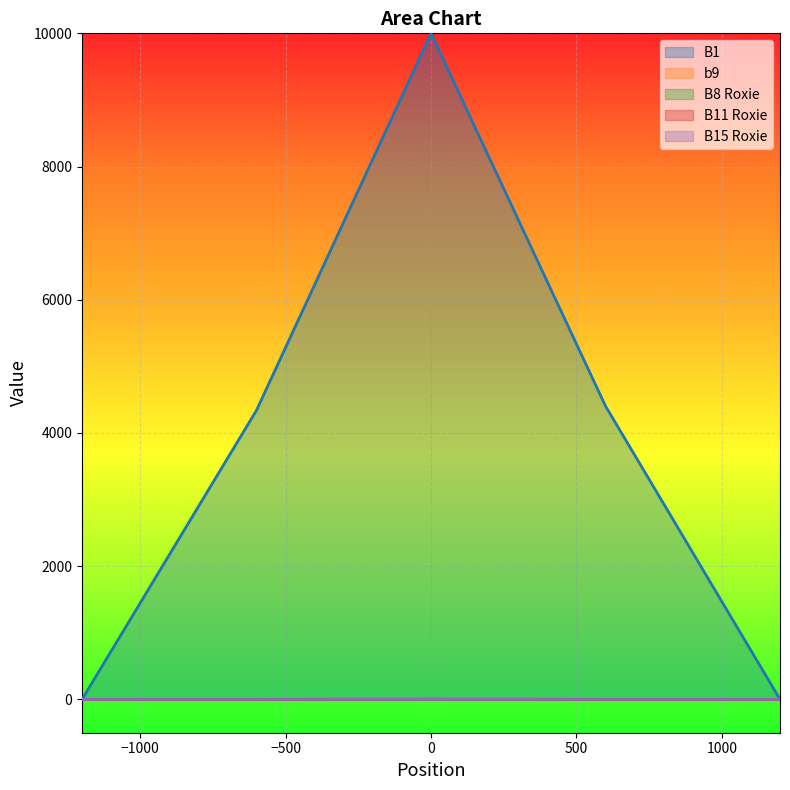

Where is B11 Roxie nearest to the value 1?

600